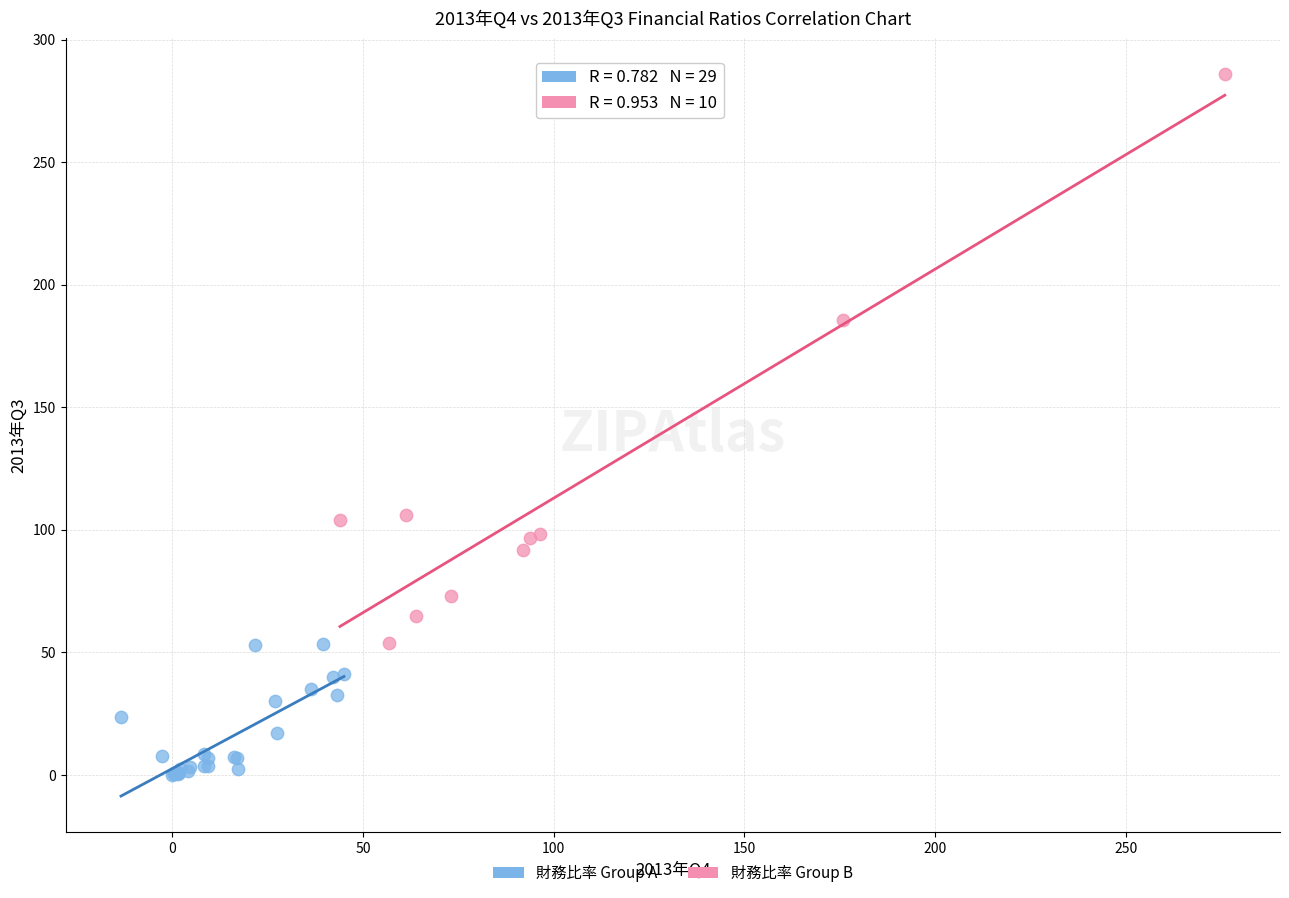

Which series contains the highest Y value?

財務比率 Group B